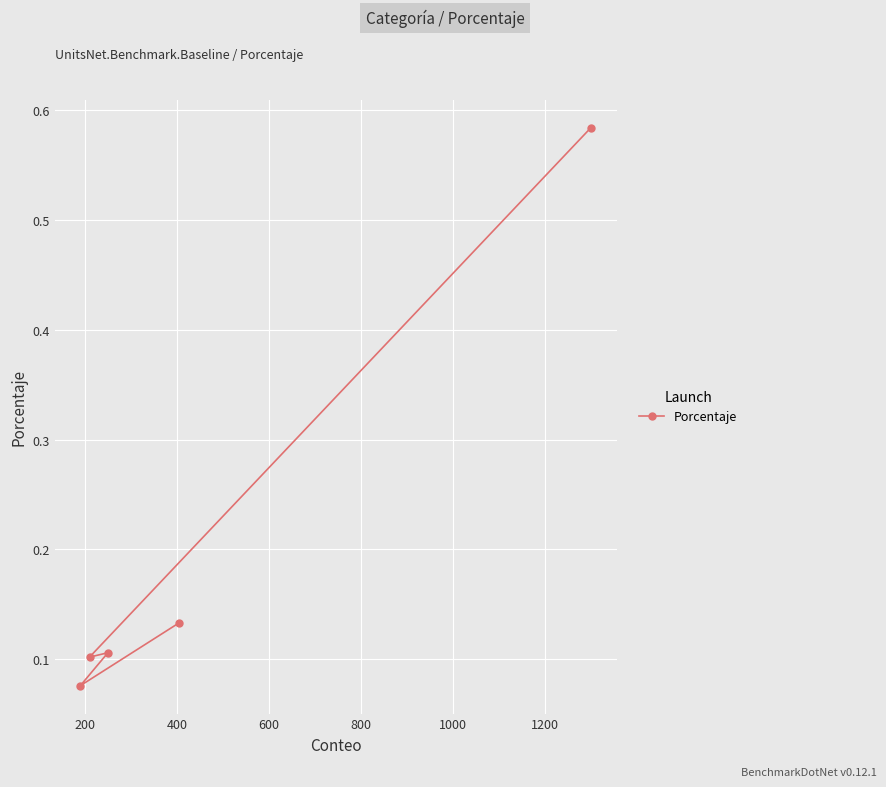

What is the sum of all values?

1.0